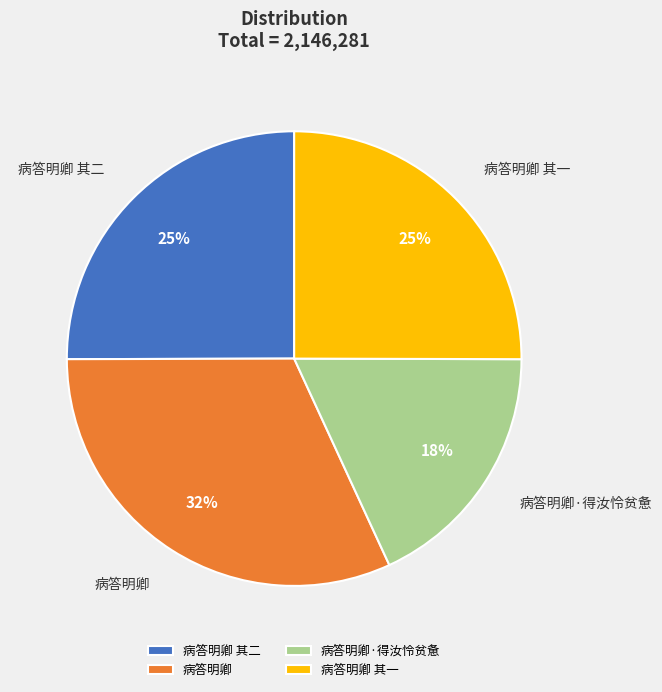

Do 病答明卿 其一 and 病答明卿·得汝怜贫惫 together represent more than half of the pie?

No